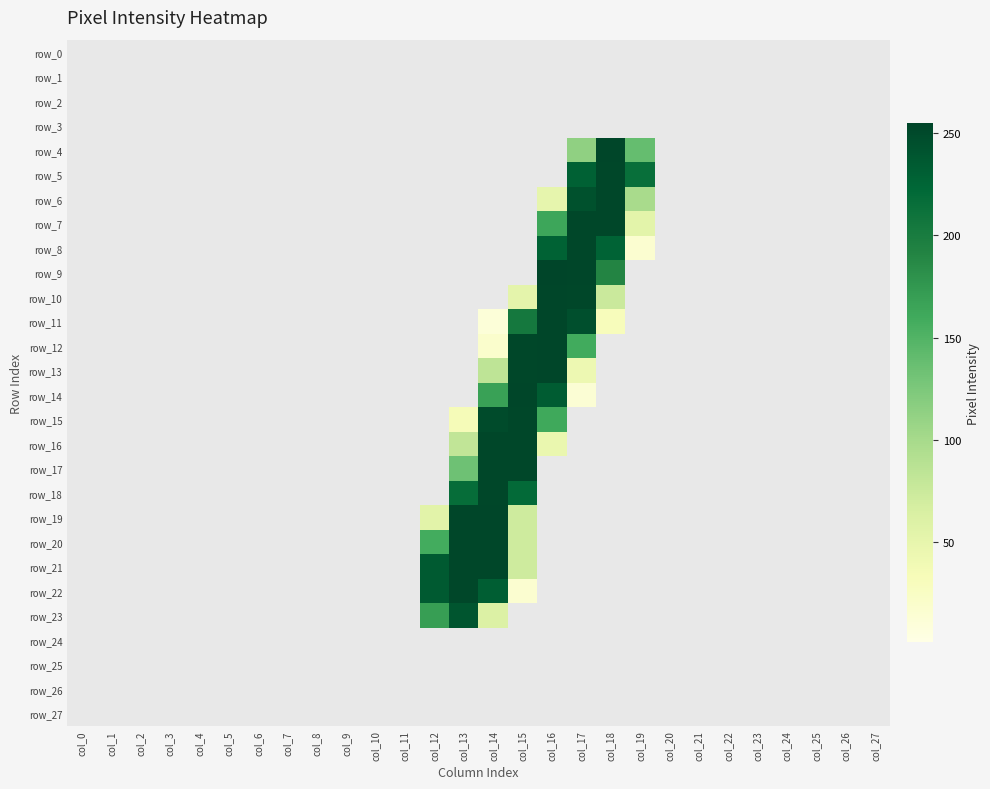

Between col_6 and col_8, which series saw the biggest shift?

row_0